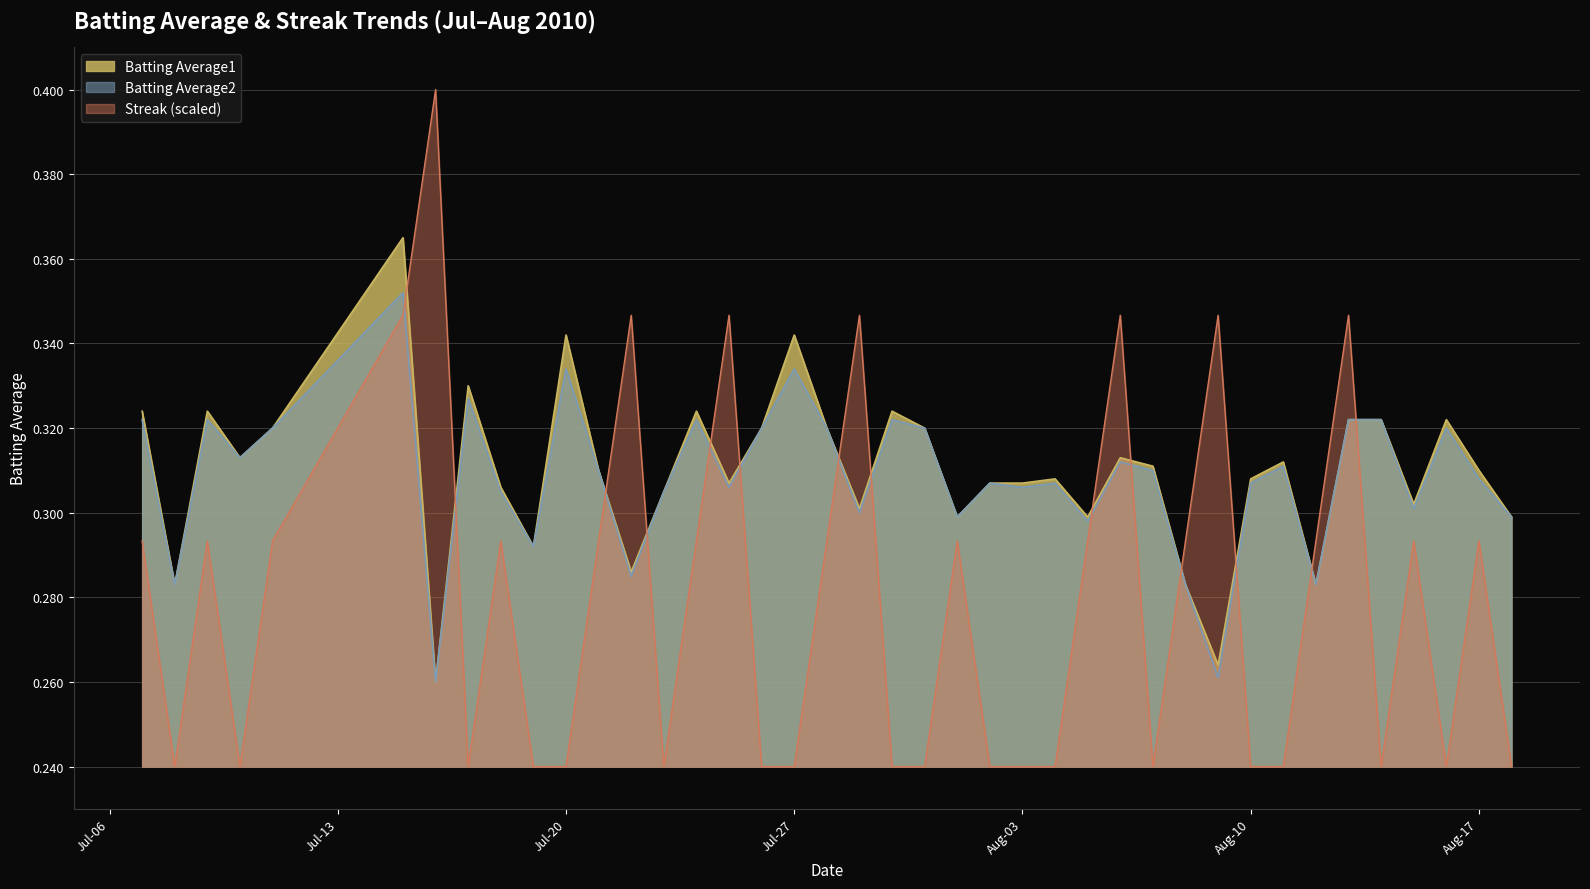

The value of Batting Average2 at 2010-08-11 is 0.5. True or false?

False